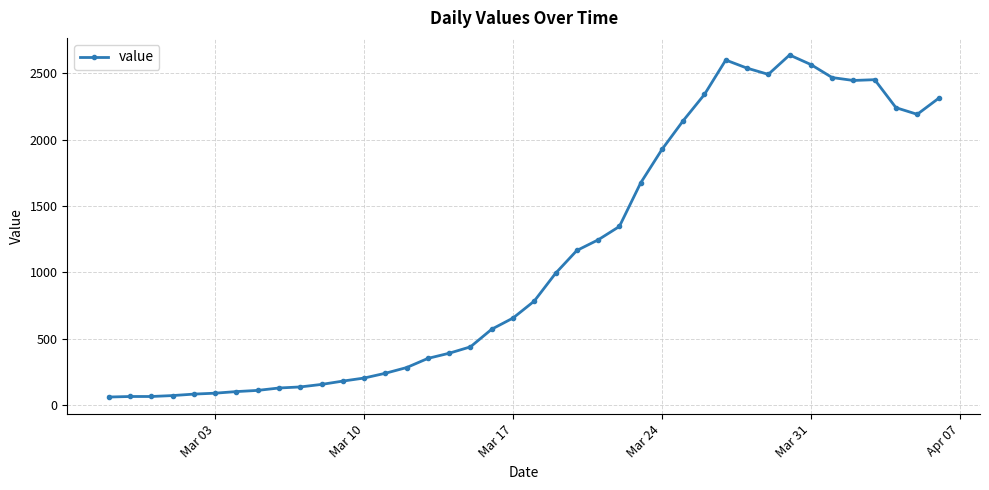

What is the value of the 9th point from the left?

129